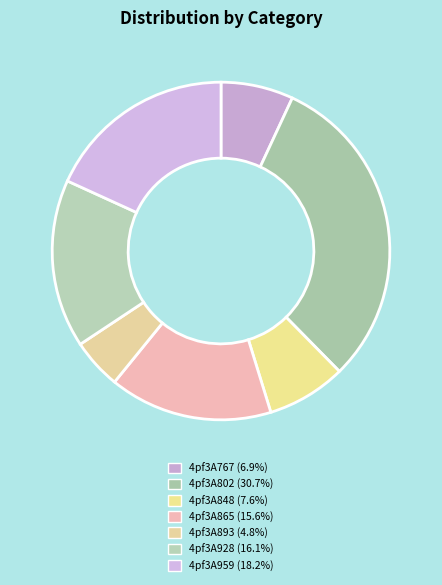

Does 4pf3A893 represent more than half of the total?

No